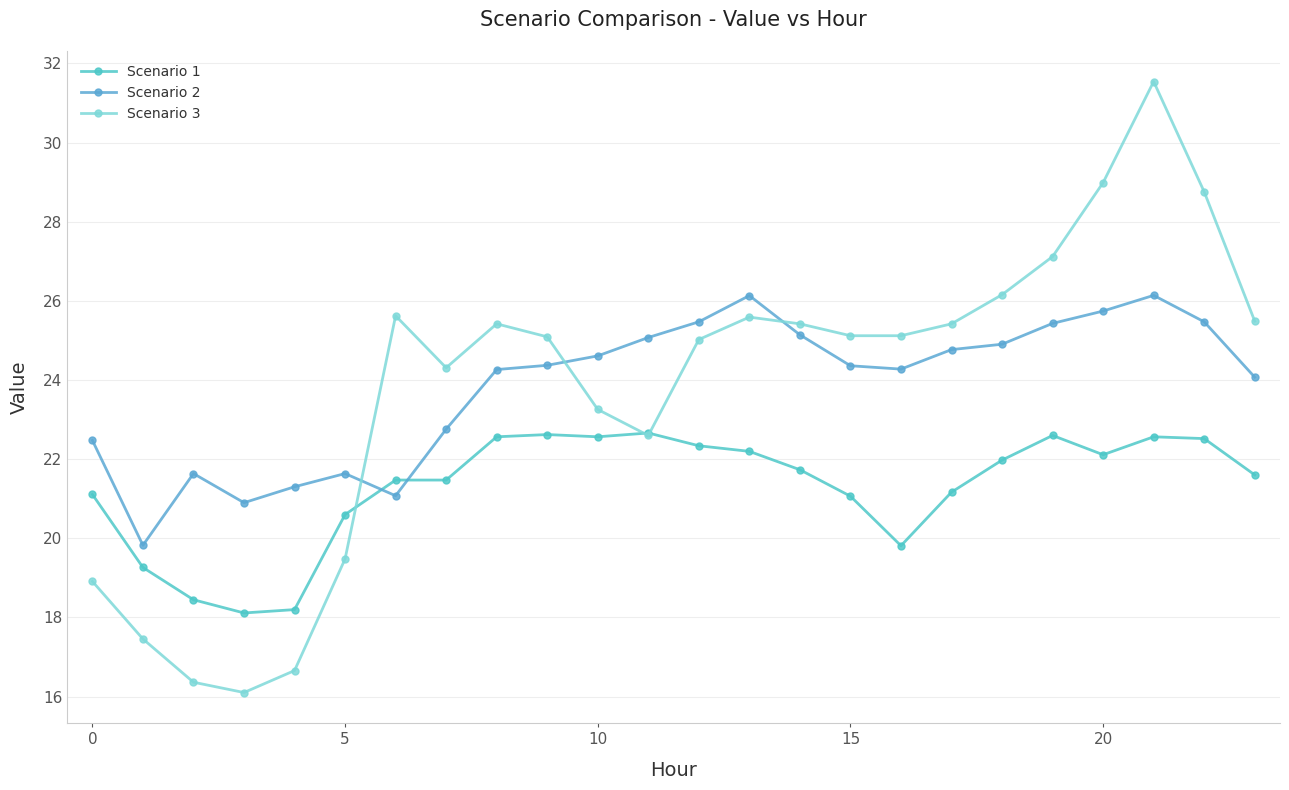

After their last crossing, which series has the higher values: Scenario 1 or Scenario 2?

Scenario 2